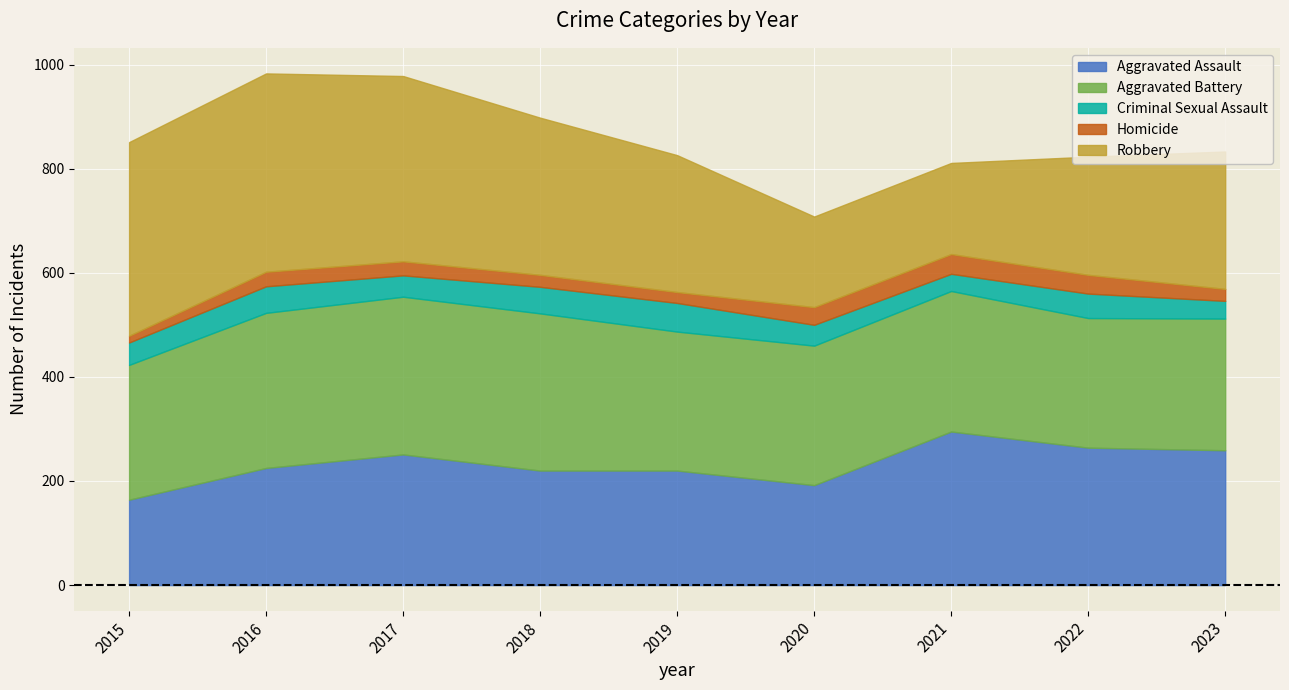

At which category does Homicide reach its first local peak?

2016